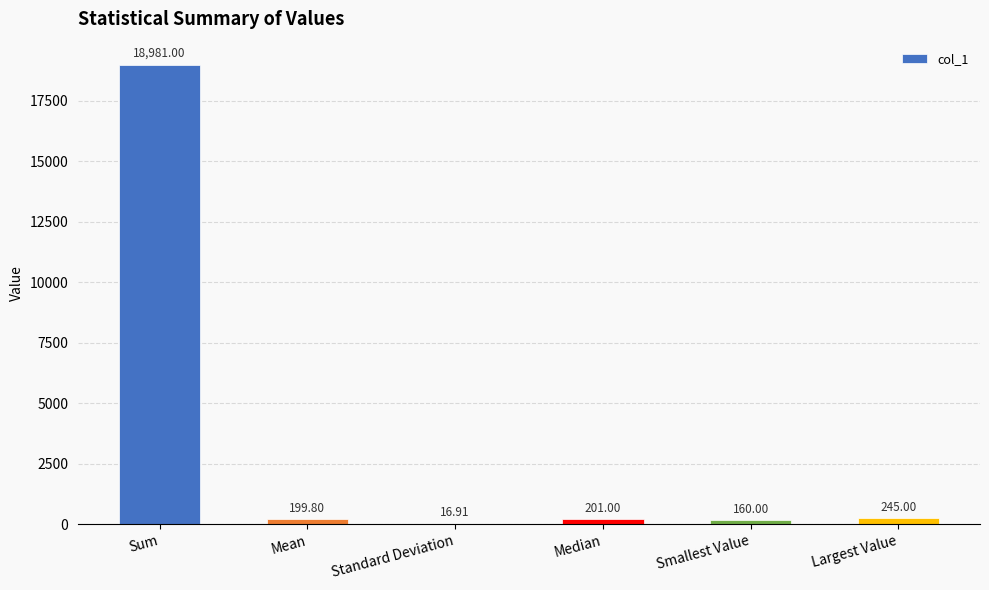

Which category has the highest value across all series?

Sum